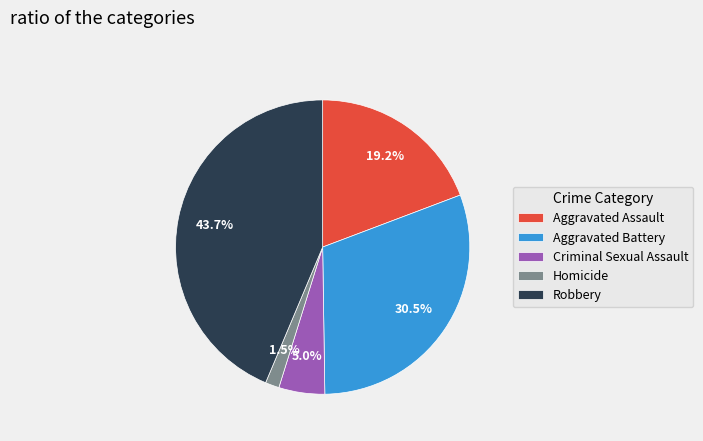

The Aggravated Assault slice represents 19% of the pie. True or false?

True